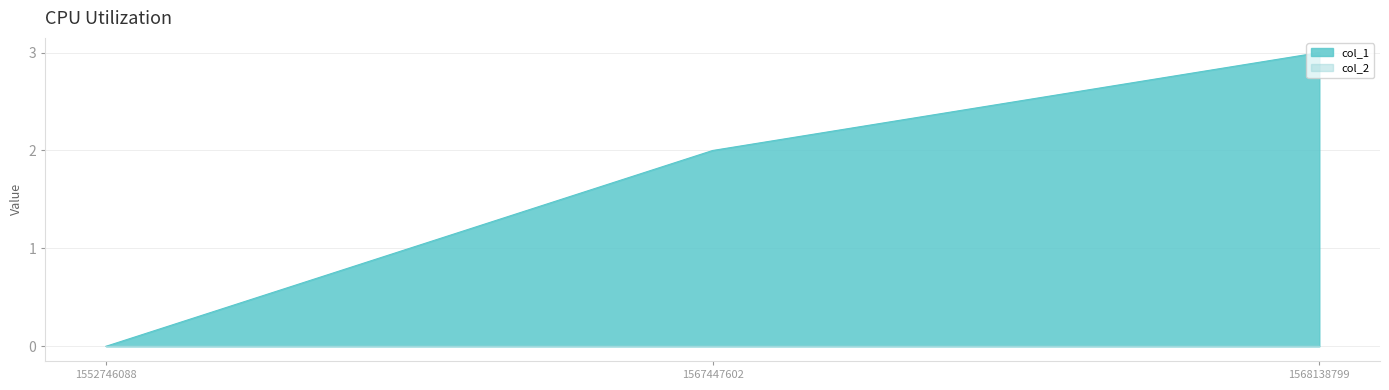

True or false: col_1 has a value of 0 at 1567447602.

False